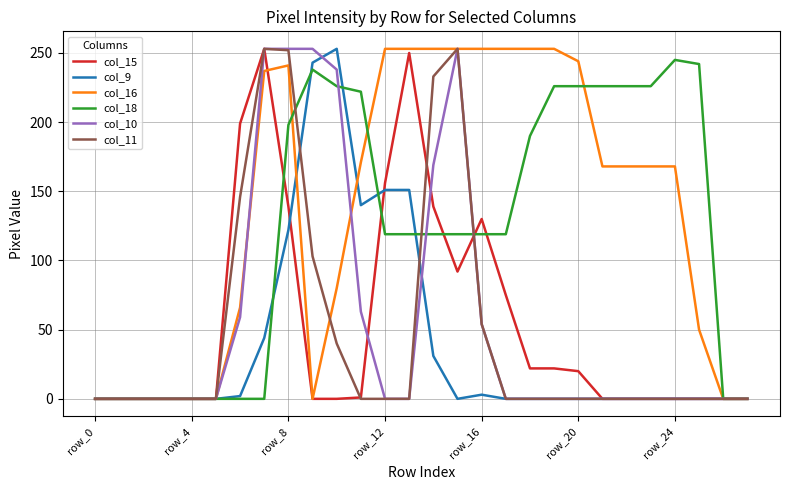

Which series has the largest total across all categories?

col_16